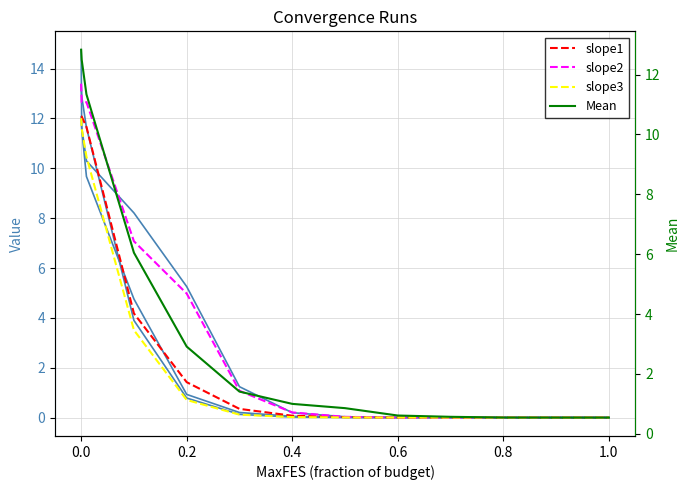

What position from the right is 0.001?

12